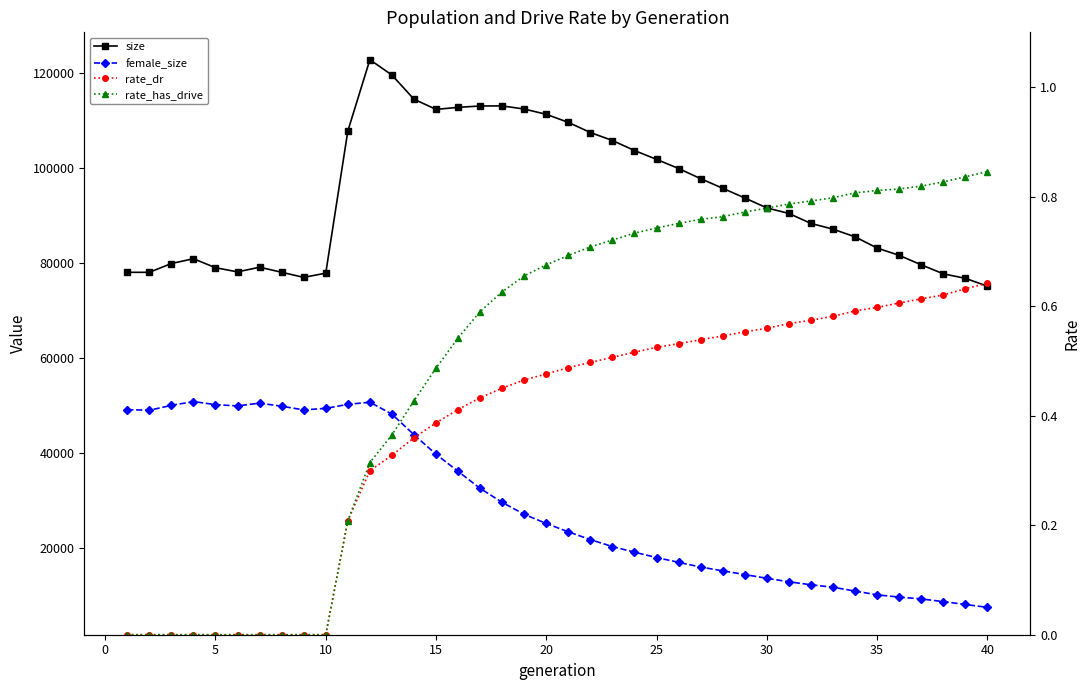

True or false: size and rate_dr intersect in this chart.

False